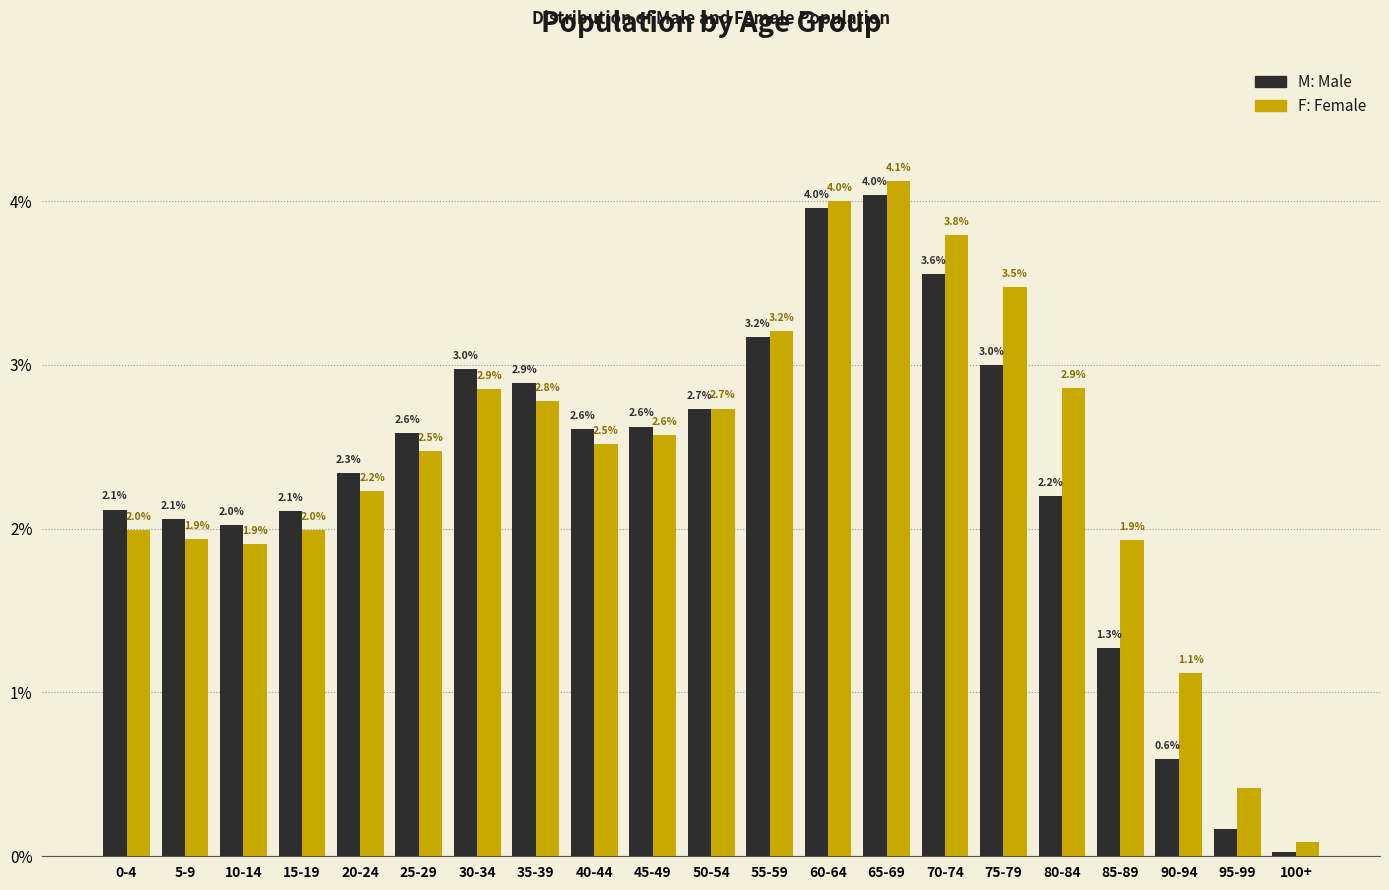

At which category is the sum across all series the highest?

65-69